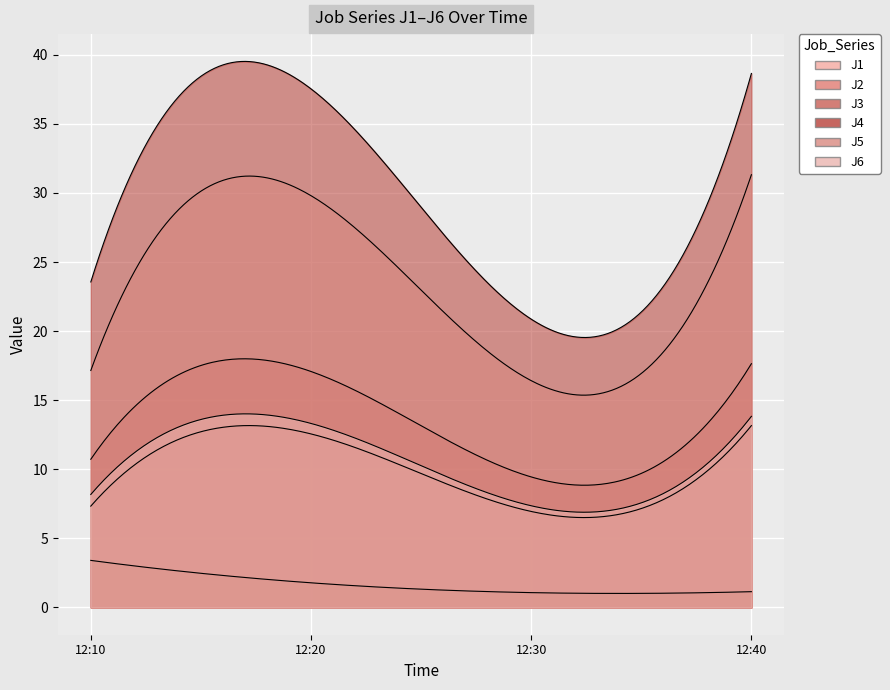

Is it true that J3 equals 1.8 at 2023-07-06 12:20:00?

True